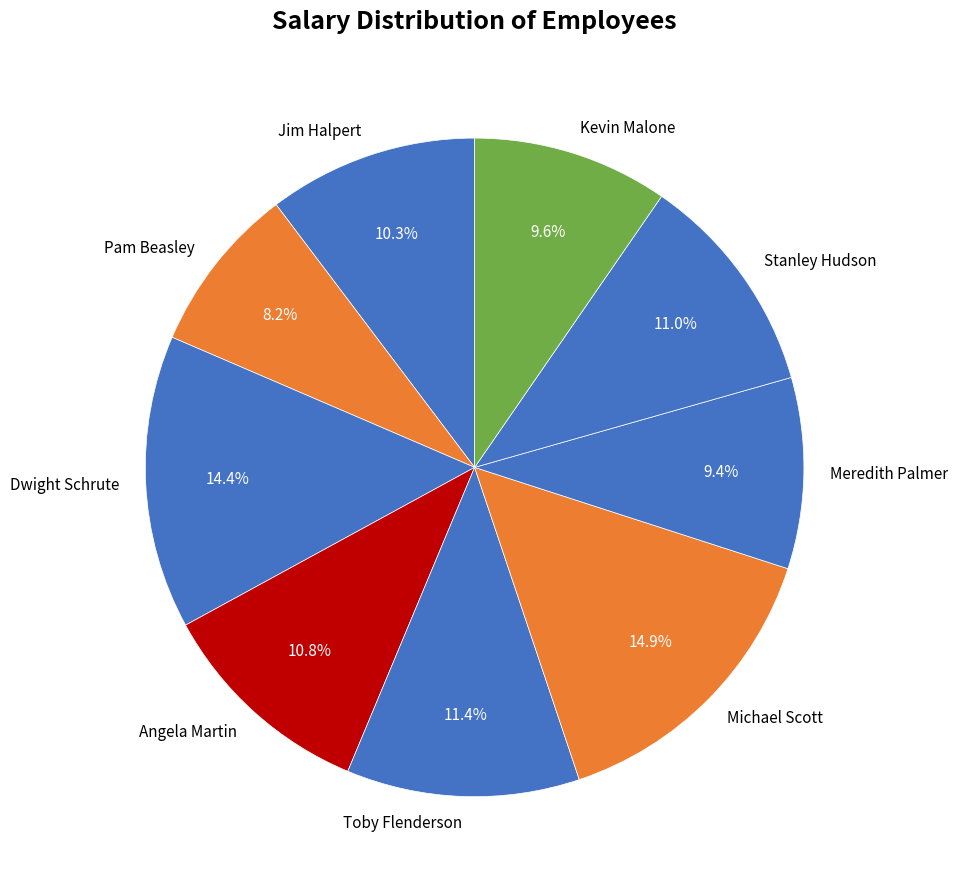

The Jim Halpert slice represents 1% of the pie. True or false?

False